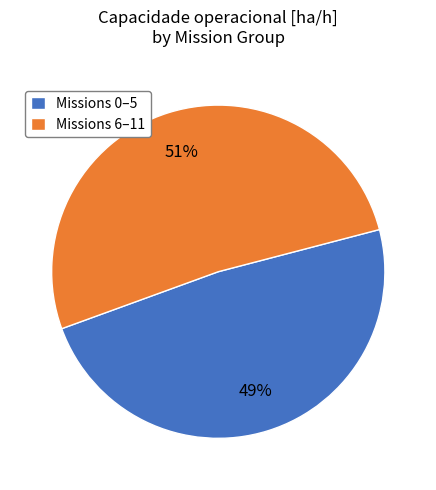

Which has a higher value, Missions 0–5 or Missions 6–11?

Missions 6–11